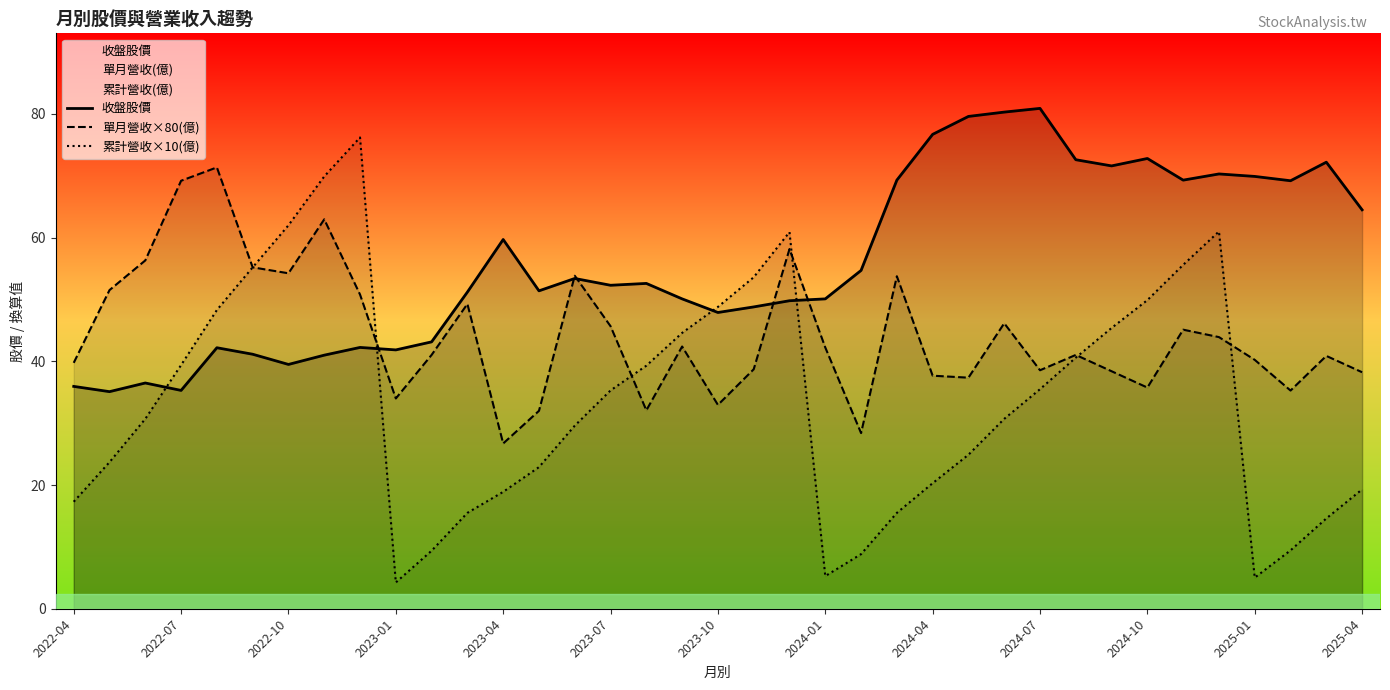

What is the greatest value displayed?

80.9